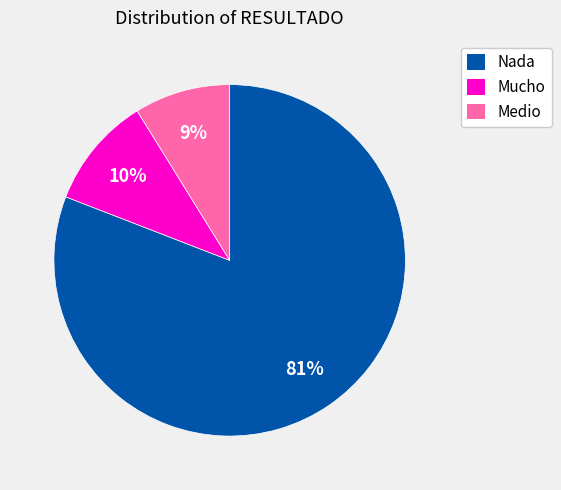

What percentage is the Nada slice, to the nearest percent?

81%